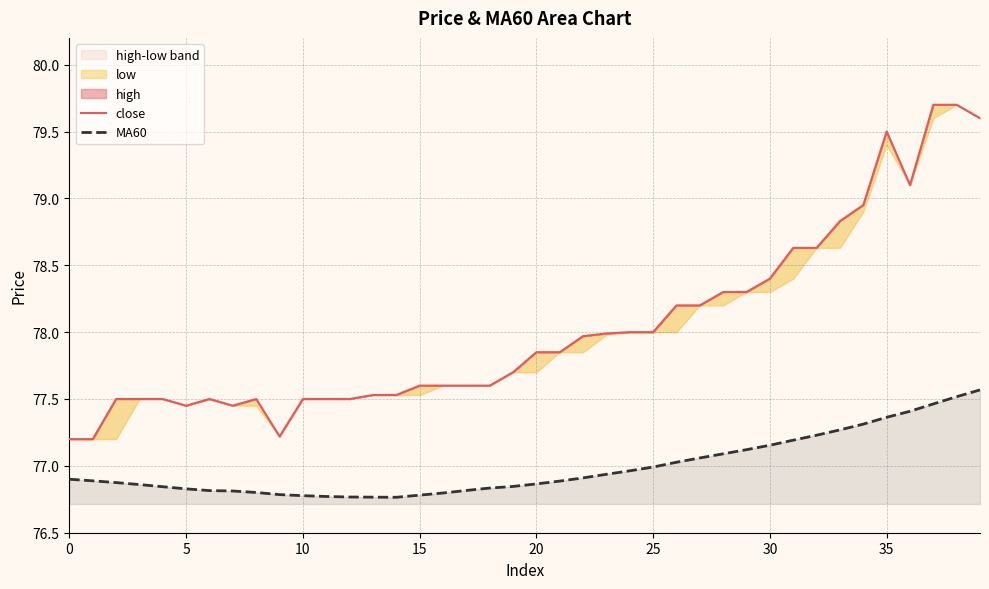

What is the maximum value for MA60?

77.6